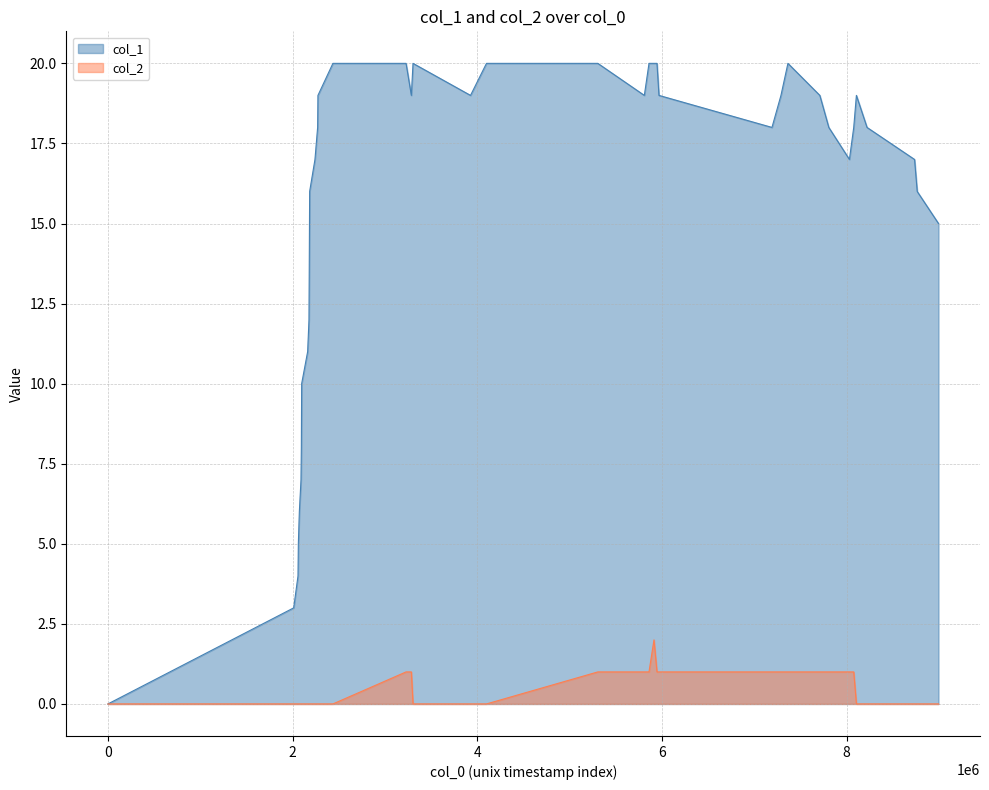

What is the maximum value shown in the chart?

20